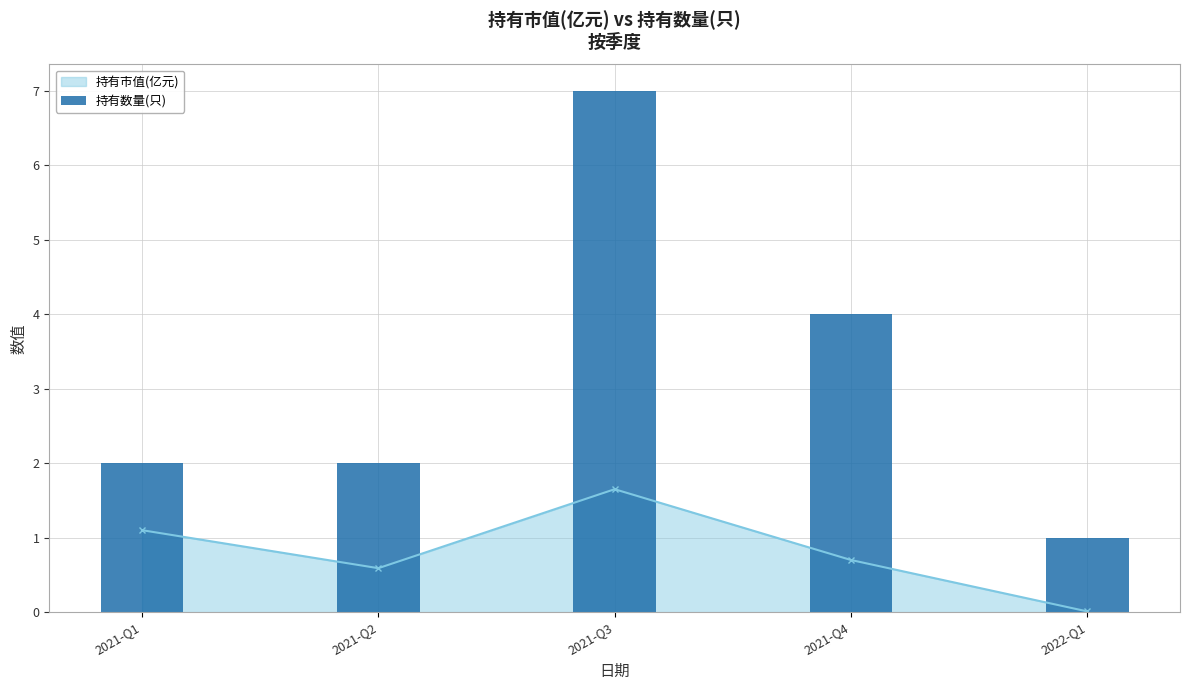

At which category does the chart reach its minimum across all series?

2022-Q1